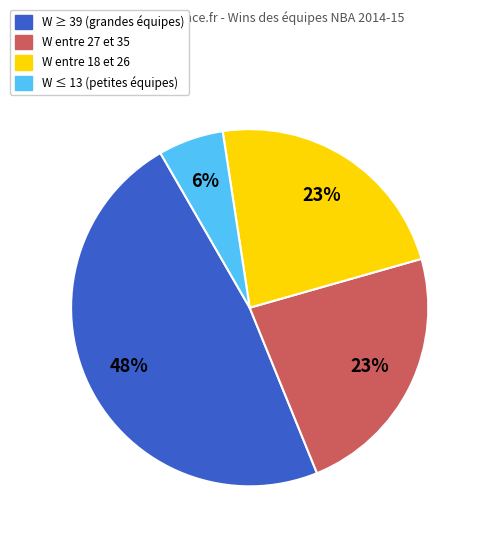

To the nearest percent, what is the average slice percentage?

25%